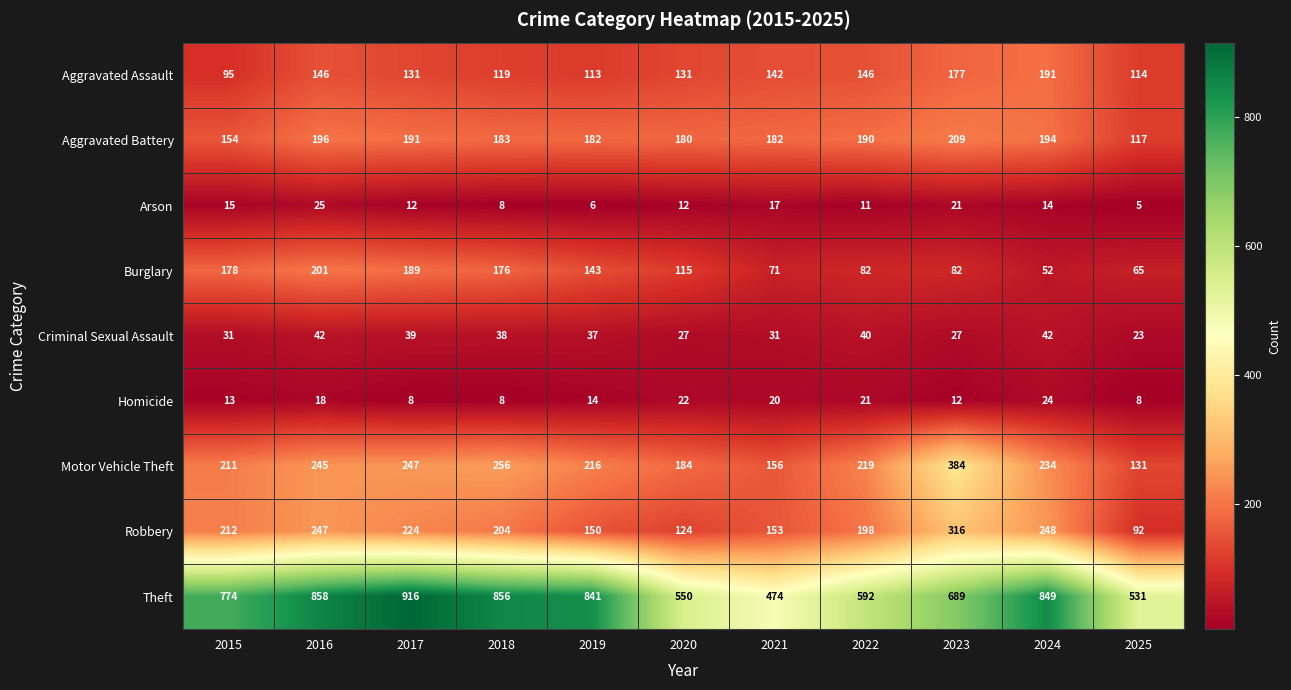

Which series changed the most between 2017 and 2022?

Theft